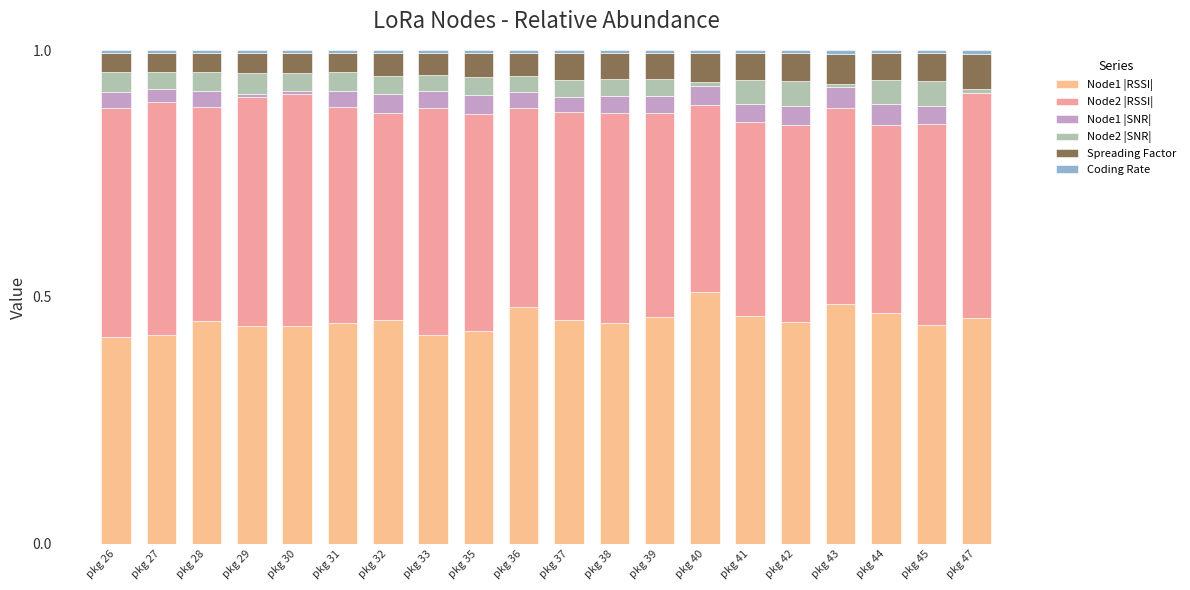

Are the bars horizontal?

No